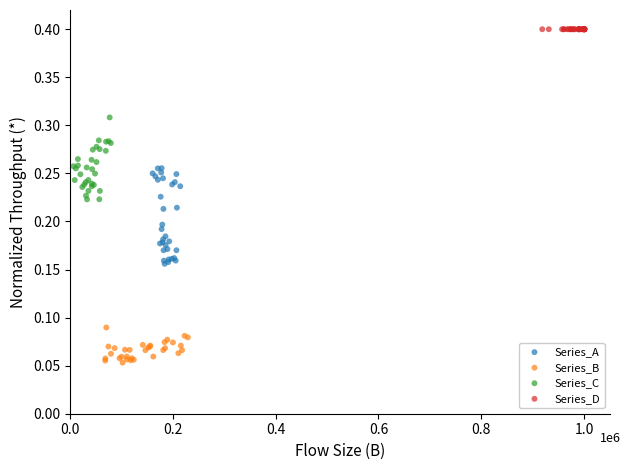

Which series reaches the minimum Y coordinate?

Series_B